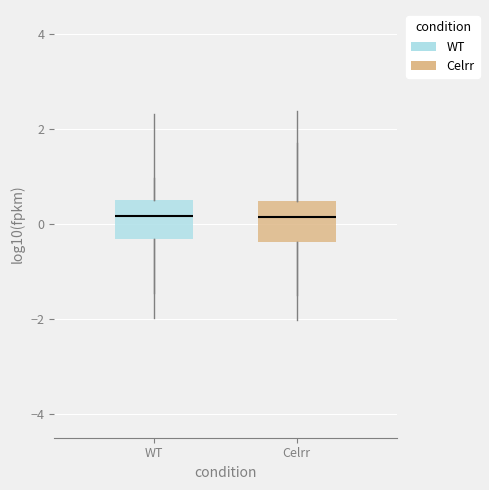

Reading left to right, transcribe this box plot: for each box, give where its median line is, the range the box spans, and where its two whiskers end, as read against the y-axis. The values are not printed on the chart, so give them approximately, as read against the axis.

WT: median 0.2, box -0.4 to 0.6, whiskers -1.4 to 1.0
Celrr: median 0.2, box -0.4 to 0.4, whiskers -1.4 to 1.8